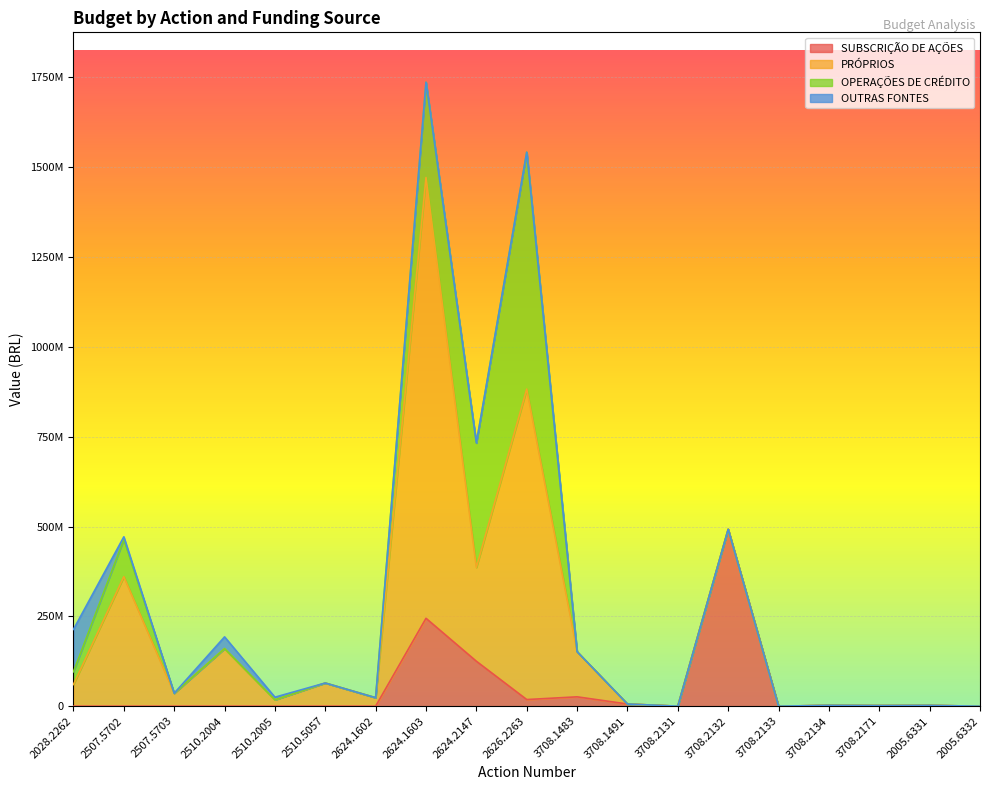

What are all the series names shown in the legend?

SUBSCRIÇÃO DE AÇÕES, PRÓPRIOS, OPERAÇÕES DE CRÉDITO, OUTRAS FONTES